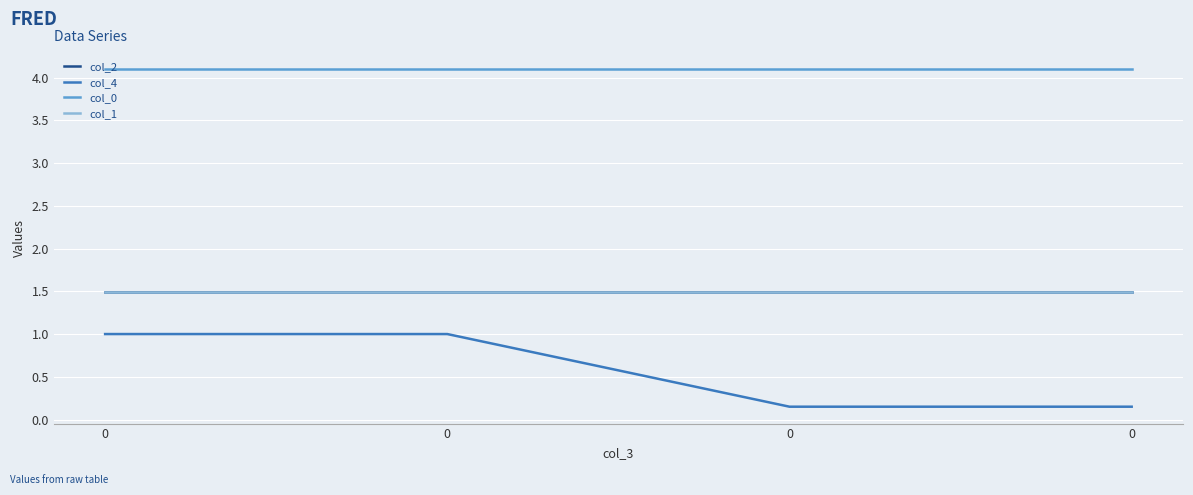

Does the chart have visible grid lines?

Yes